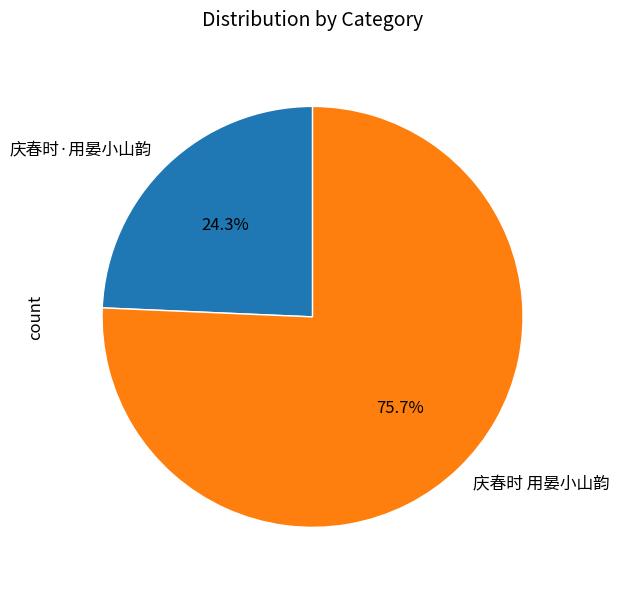

Rank the categories by value from highest to lowest.

庆春时 用晏小山韵, 庆春时·用晏小山韵